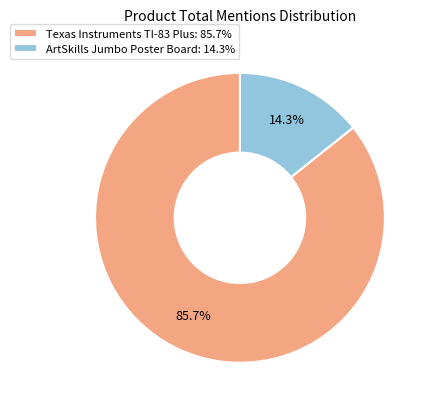

Rank the categories by value from lowest to highest.

ArtSkills Jumbo Poster Board, Texas Instruments TI-83 Plus